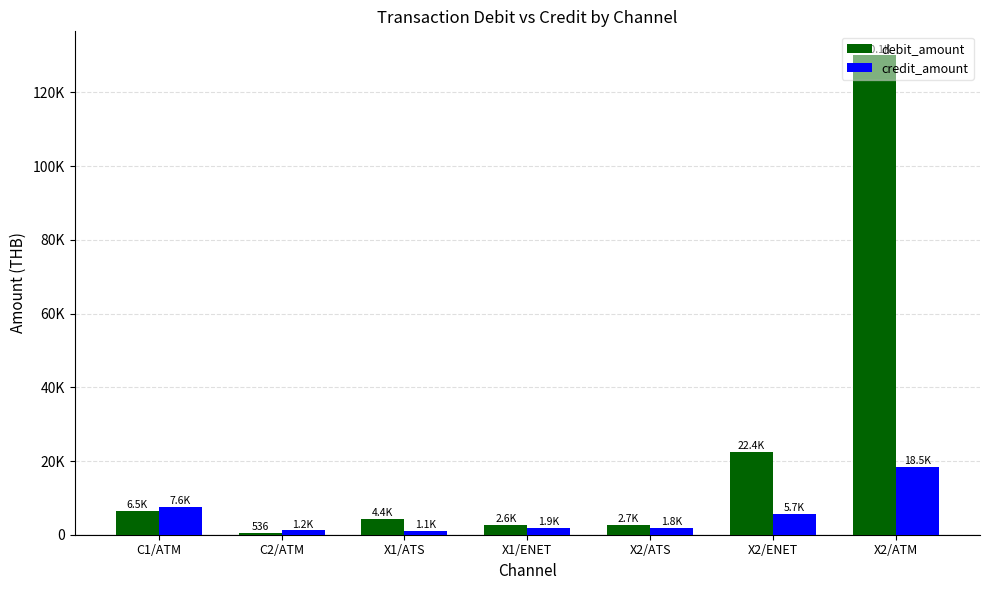

Reading right to left, what are all the values shown in this chart?

debit_amount: X2/ATM=130067.1	X2/ENET=22428.0	X2/ATS=2745.6	X1/ENET=2605.7	X1/ATS=4397.4	C2/ATM=535.6	C1/ATM=6471.4
credit_amount: X2/ATM=18464.0	X2/ENET=5678.4	X2/ATS=1788.1	X1/ENET=1855.2	X1/ATS=1073.6	C2/ATM=1177.4	C1/ATM=7612.8